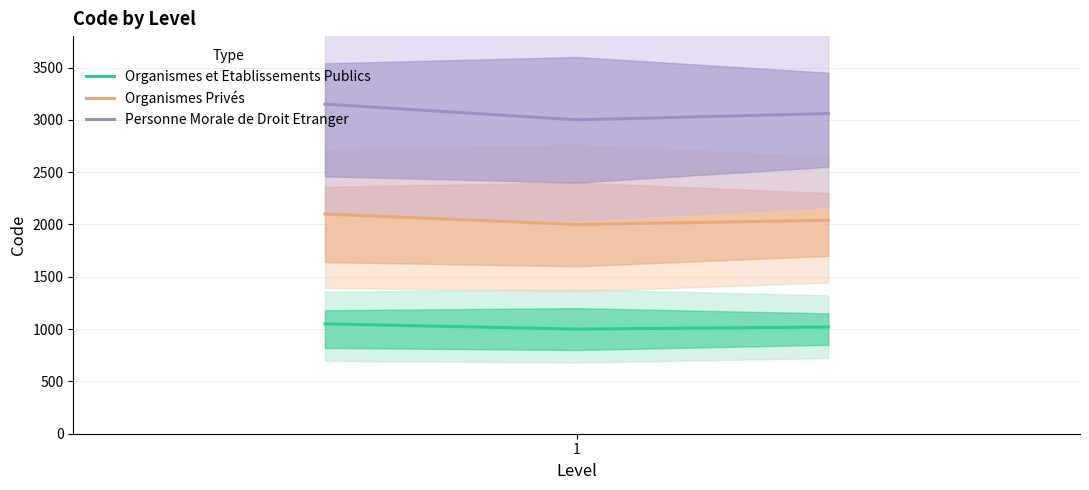

True or false: Organismes et Etablissements Publics has a value of 1000 at 1.

True